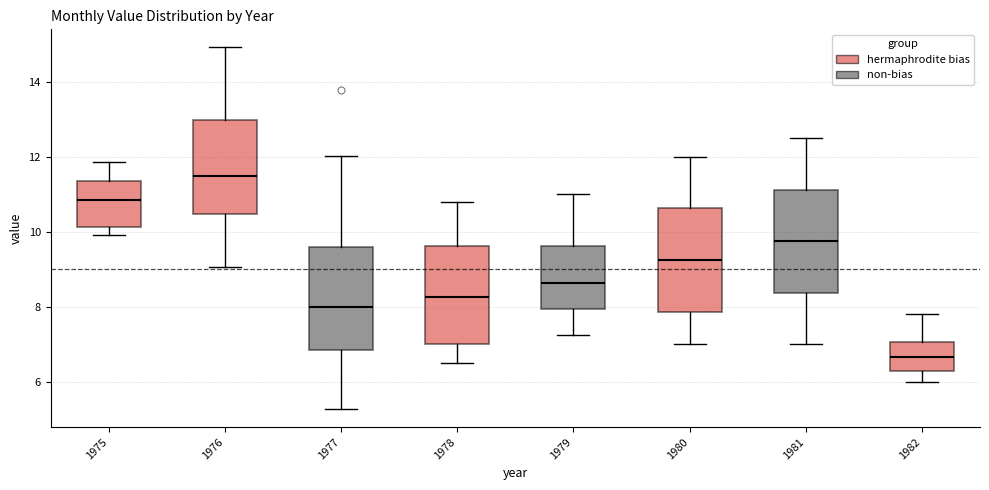

Where is the lower edge of the box at x = 1978 on the y-axis? The values are not printed on the chart, so give them approximately, as read against the axis.

7.0